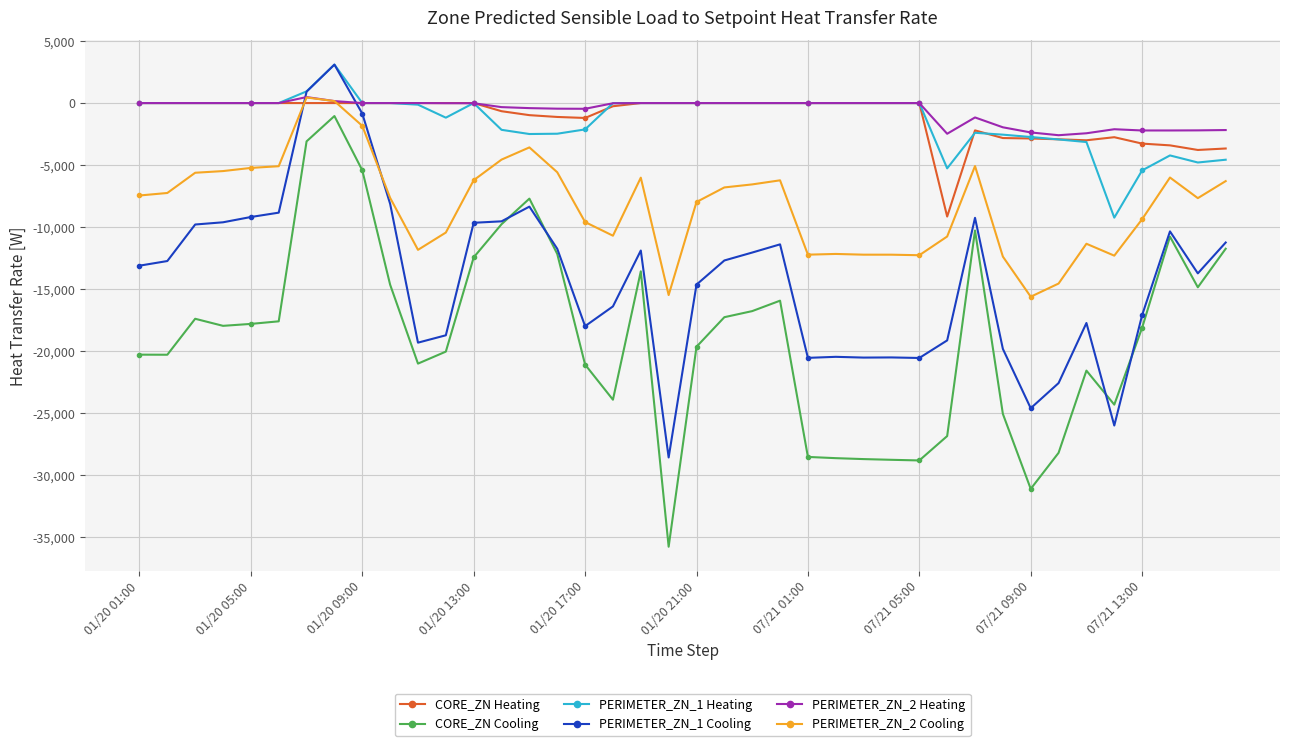

What is the lowest value of the PERIMETER_ZN_2 Cooling series?

-15608.4